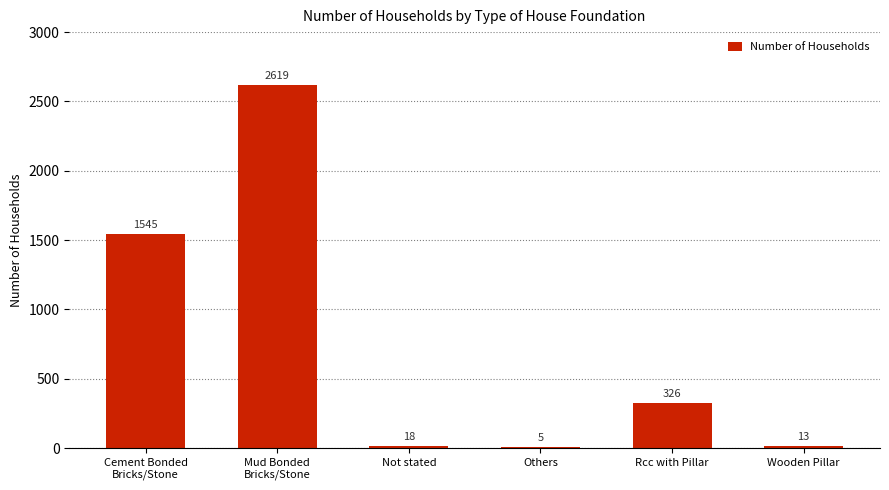

What is the change in value from Not stated to Rcc with Pillar?

+308